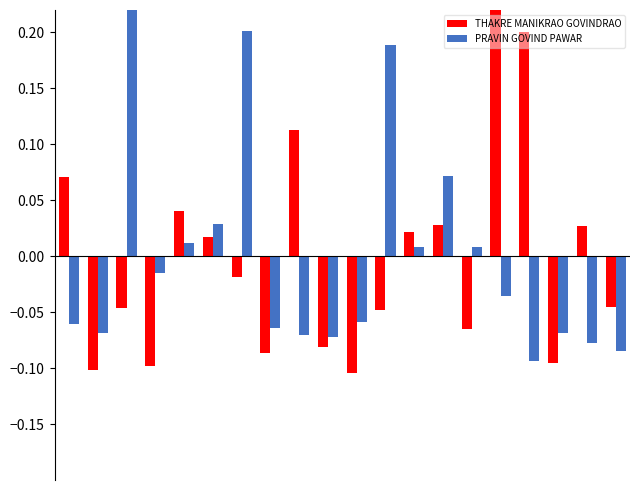

What is the maximum value for THAKRE MANIKRAO GOVINDRAO?

0.3